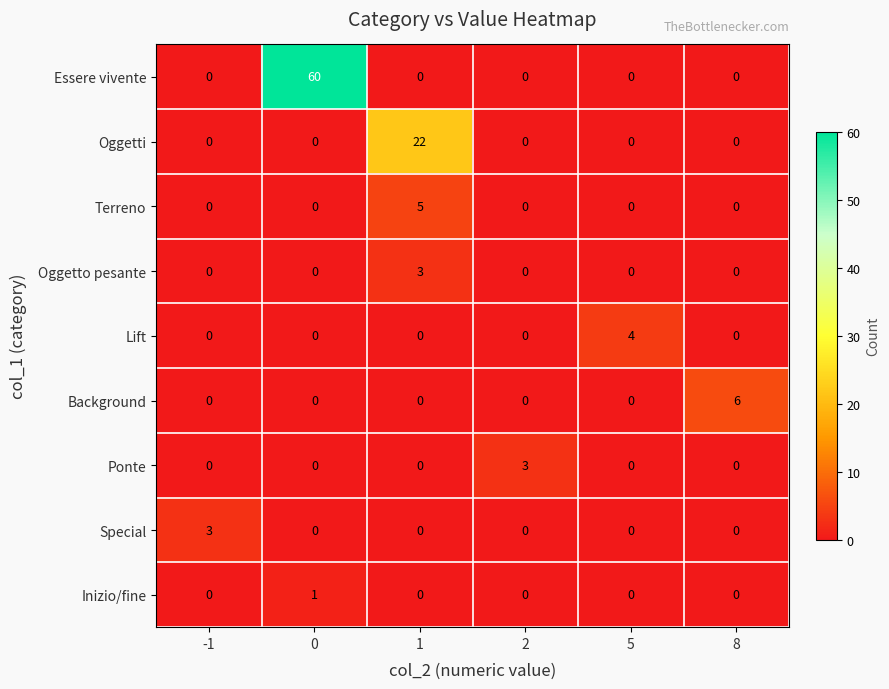

What is the maximum value shown in the chart?

60